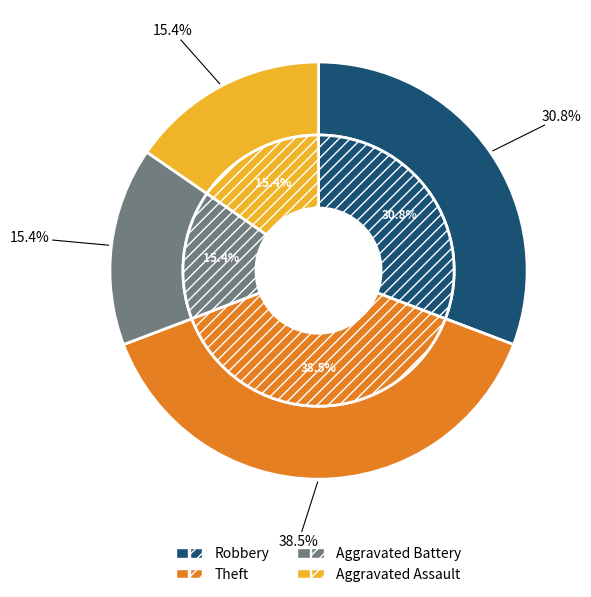

Rank the categories by value from lowest to highest.

Aggravated Battery, Aggravated Assault, Robbery, Theft